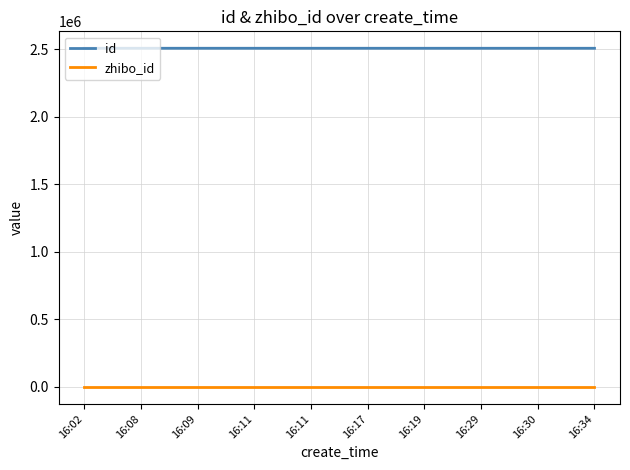

What are all the series names shown in the legend?

id, zhibo_id